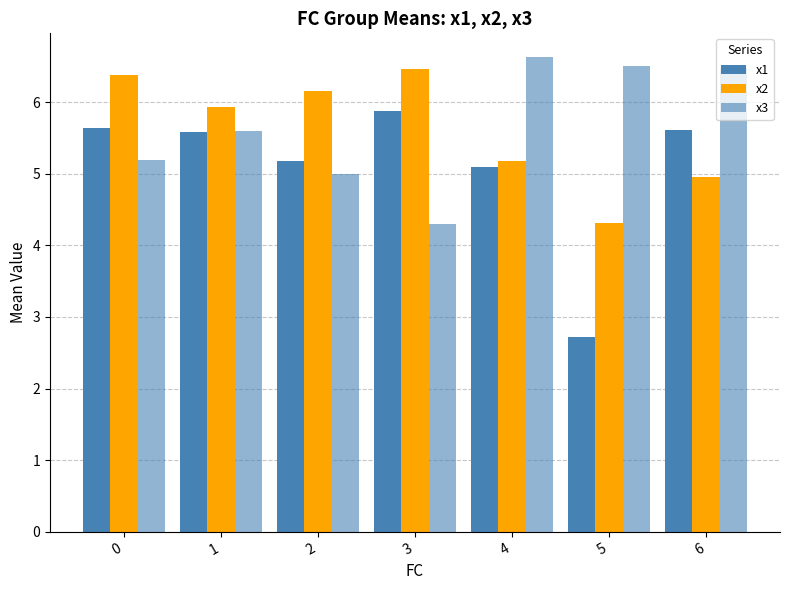

How many distinct data groups are displayed?

3